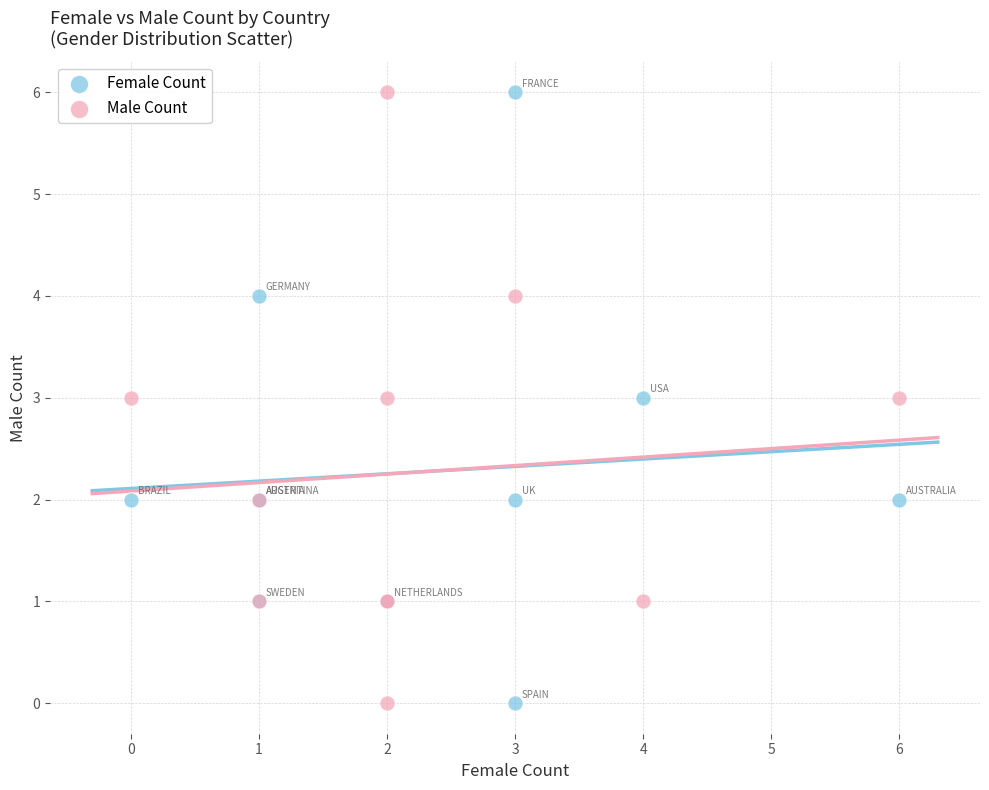

What are all the series names shown in the legend?

Female Count, Male Count